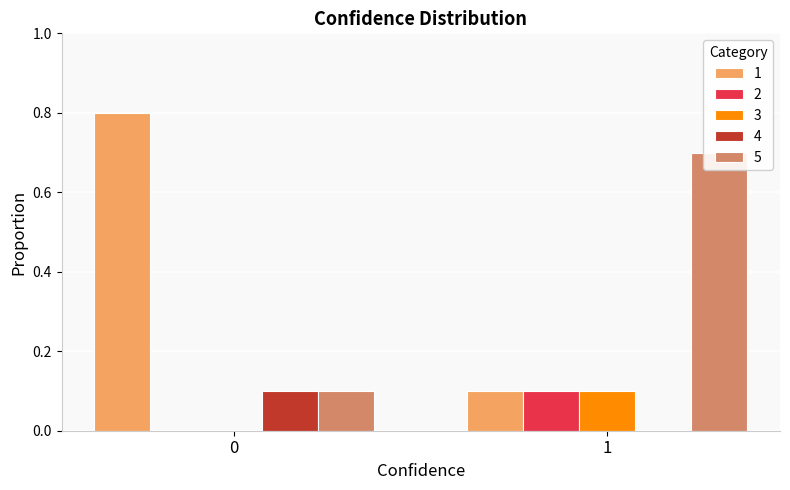

Are the bars horizontal?

No